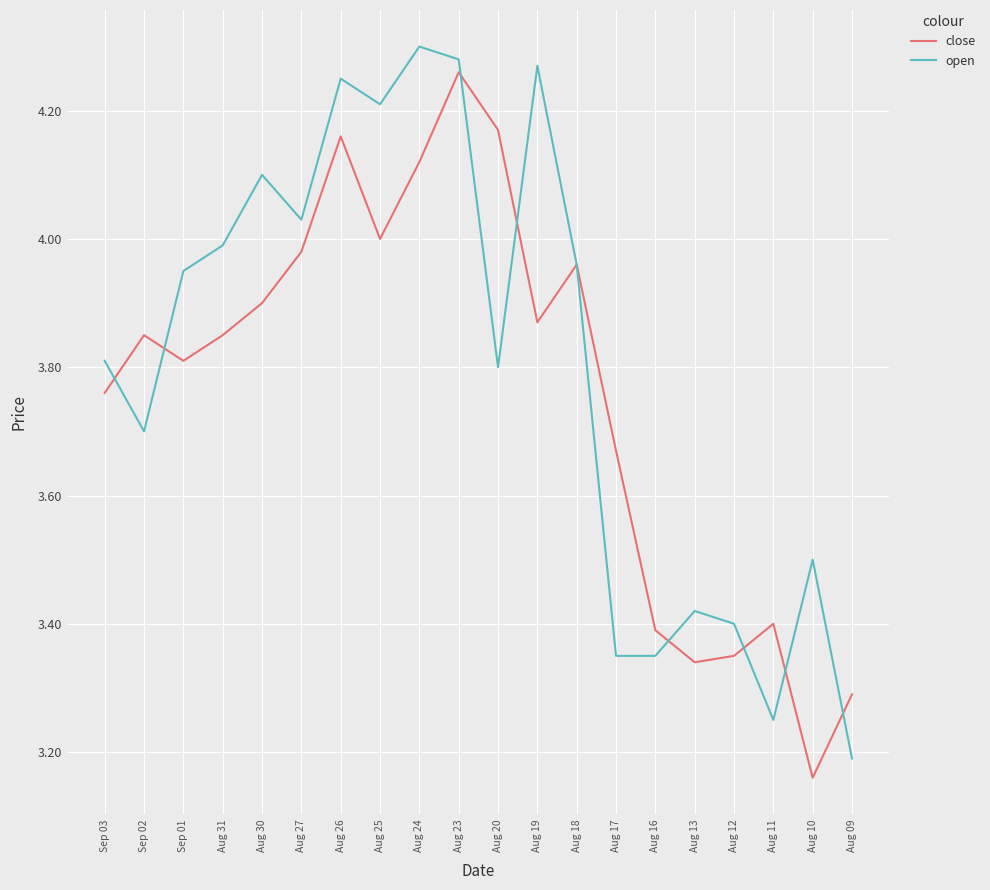

True or false: close has a value of 1.0 at Sep 03.

False